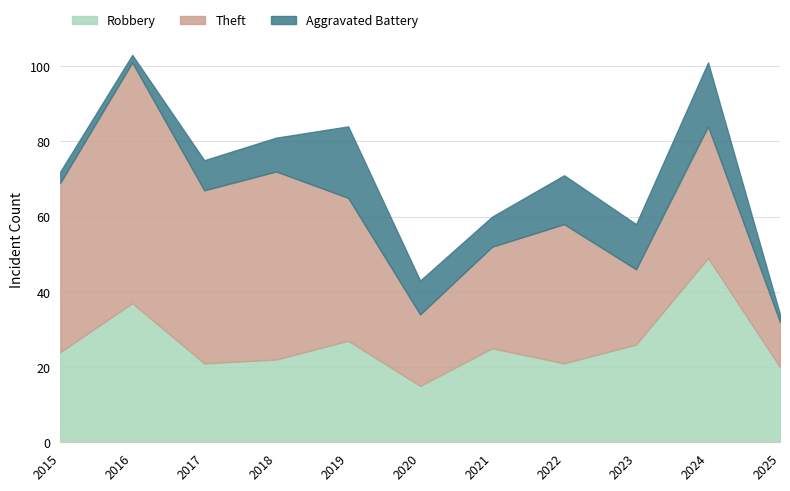

What are all the series names shown in the legend?

Robbery, Theft, Aggravated Battery